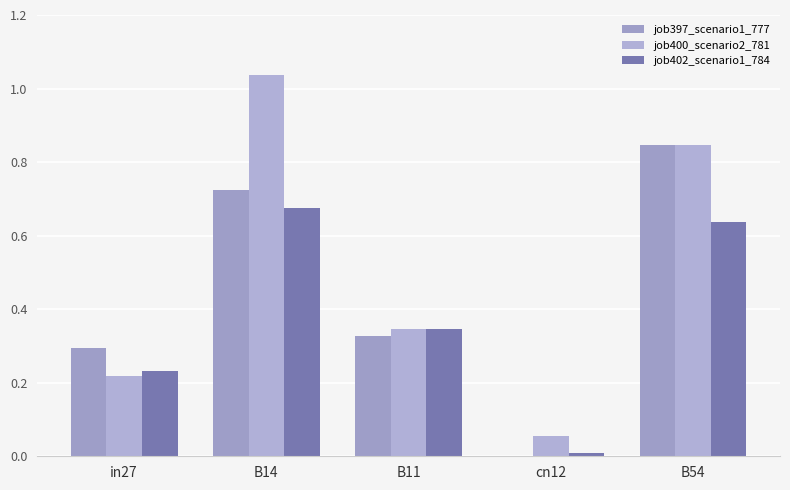

The job402_scenario1_784 series shows 0.0 at cn12. True or false?

False